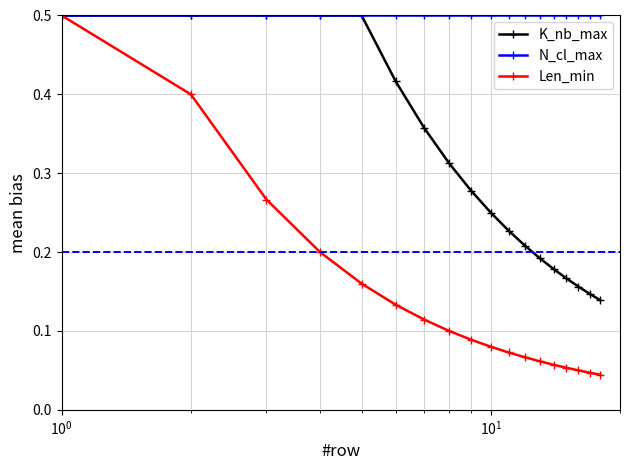

Rank the series by their average value, from lowest to highest.

Len_min, K_nb_max, N_cl_max